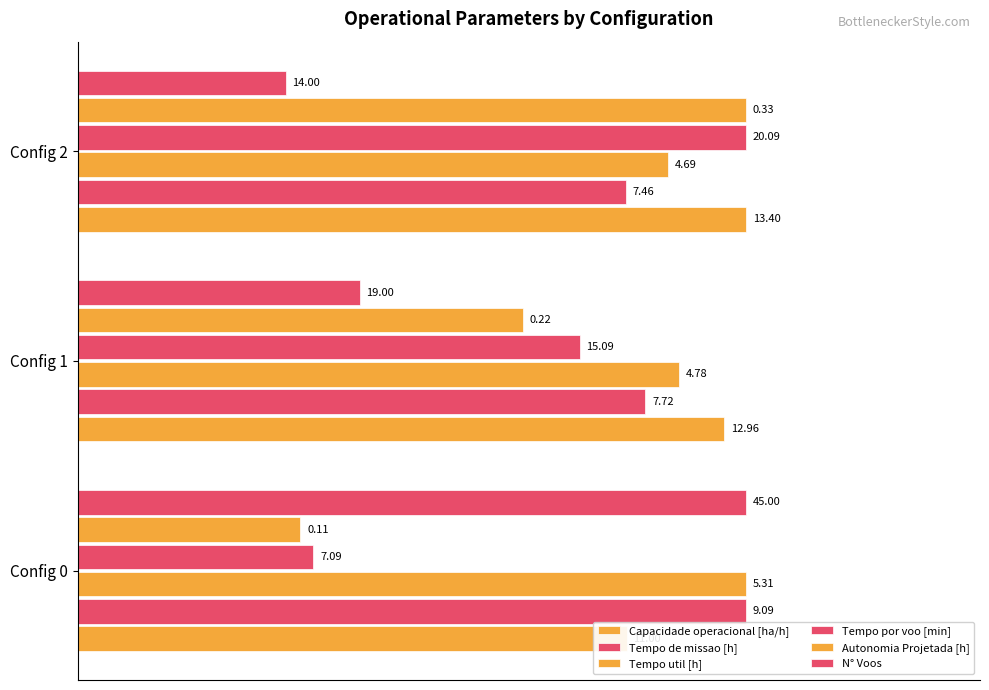

How many data points does each series have?

3